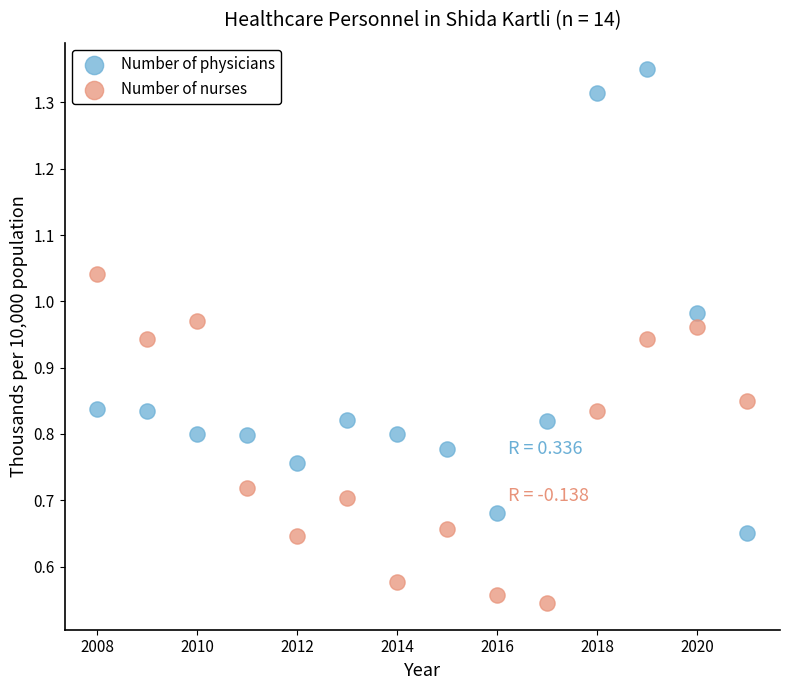

What is the X range (max minus min) for the scatter plot?

13.0